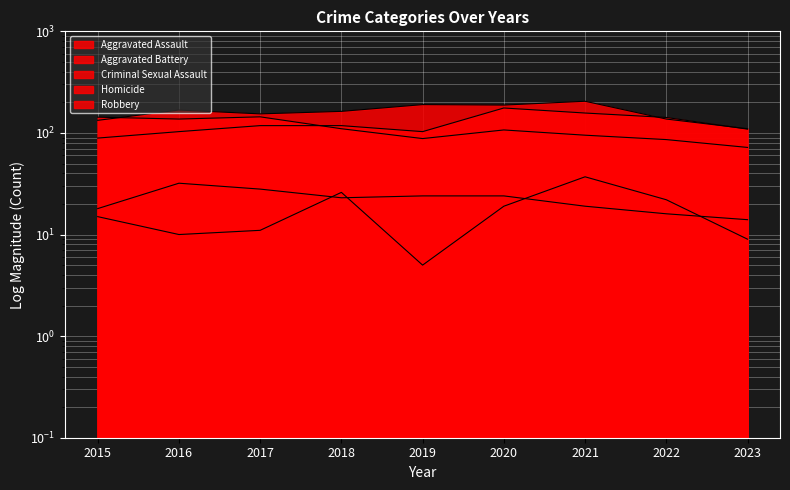

Which label corresponds to the smallest value in the chart?

2019